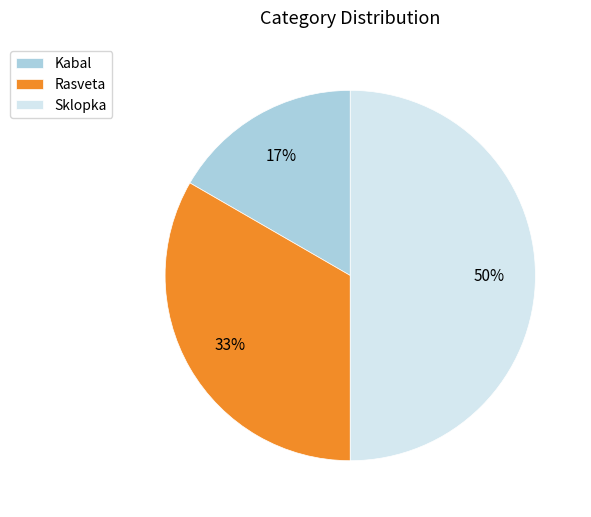

What is the ratio of the value at Kabal to the value at Sklopka?

0.3